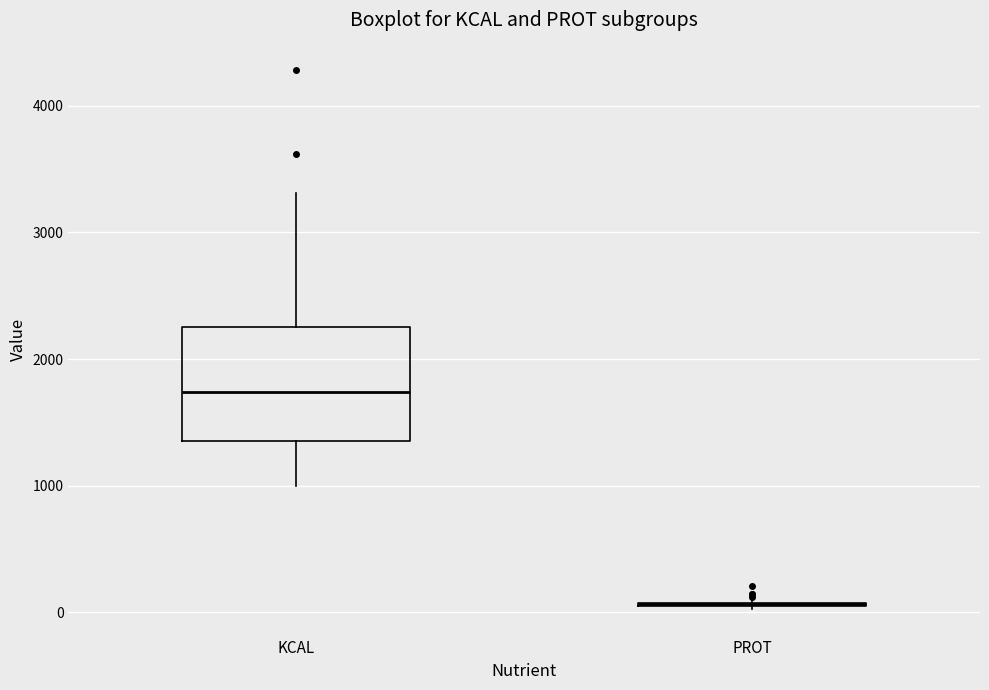

Reading left to right, transcribe this box plot: for each box, give where its median line is, the range the box spans, and where its two whiskers end, as read against the y-axis. The values are not printed on the chart, so give them approximately, as read against the axis.

KCAL: median 1700, box 1400 to 2300, whiskers 1000 to 3300
PROT: box collapsed to a line at 100, whiskers 0 to 100